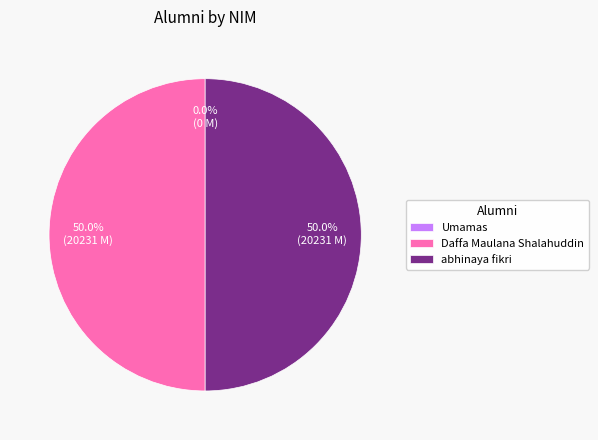

Approximately how many times larger is the value at Daffa Maulana Shalahuddin compared to abhinaya fikri?

1.0